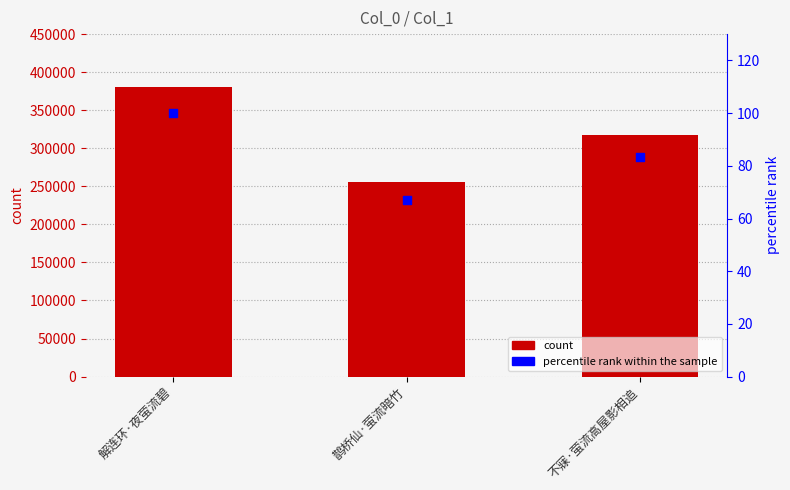

Which series contains the highest Y value?

count